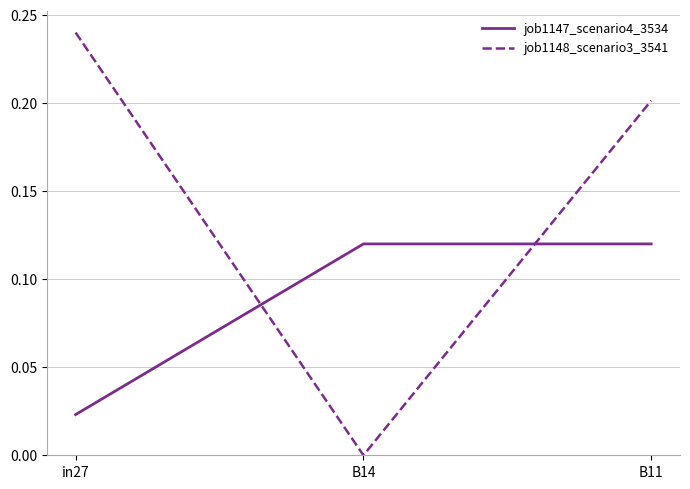

What is the sum of all job1148_scenario3_3541 values?

0.4